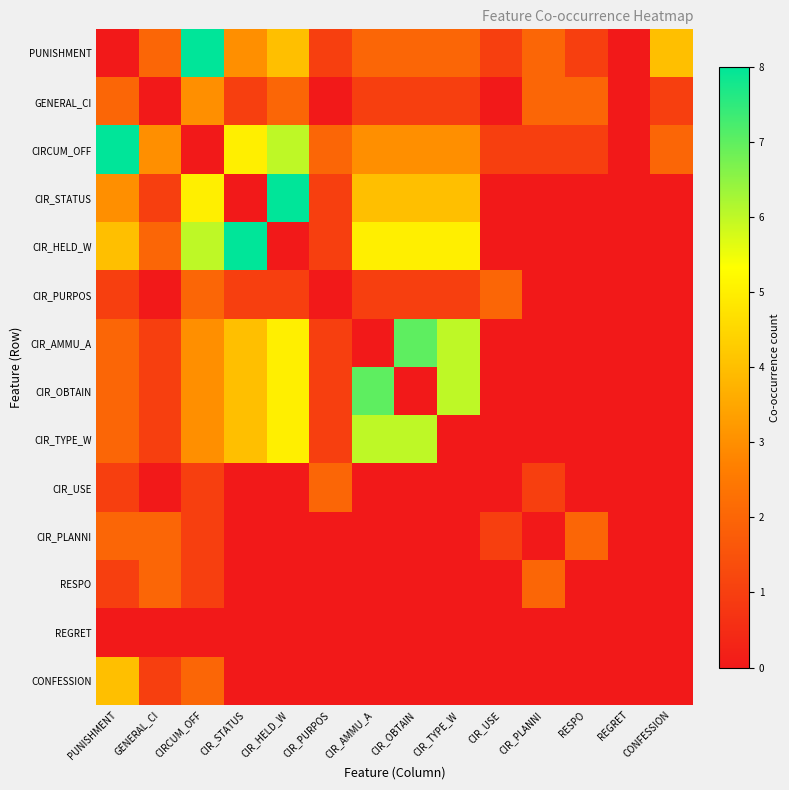

At which category does the chart reach its peak across all series?

CIRCUM_OFF